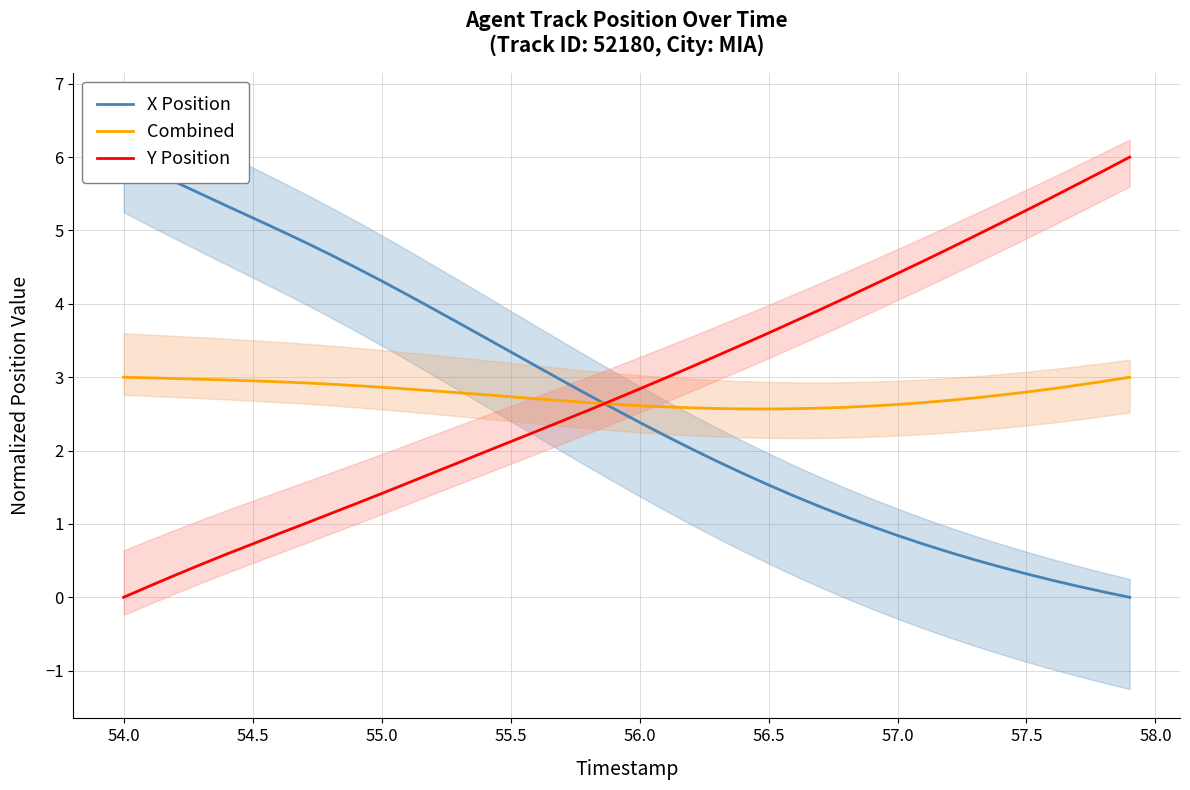

The value of Y Position at 55.0 is 1.4. True or false?

True